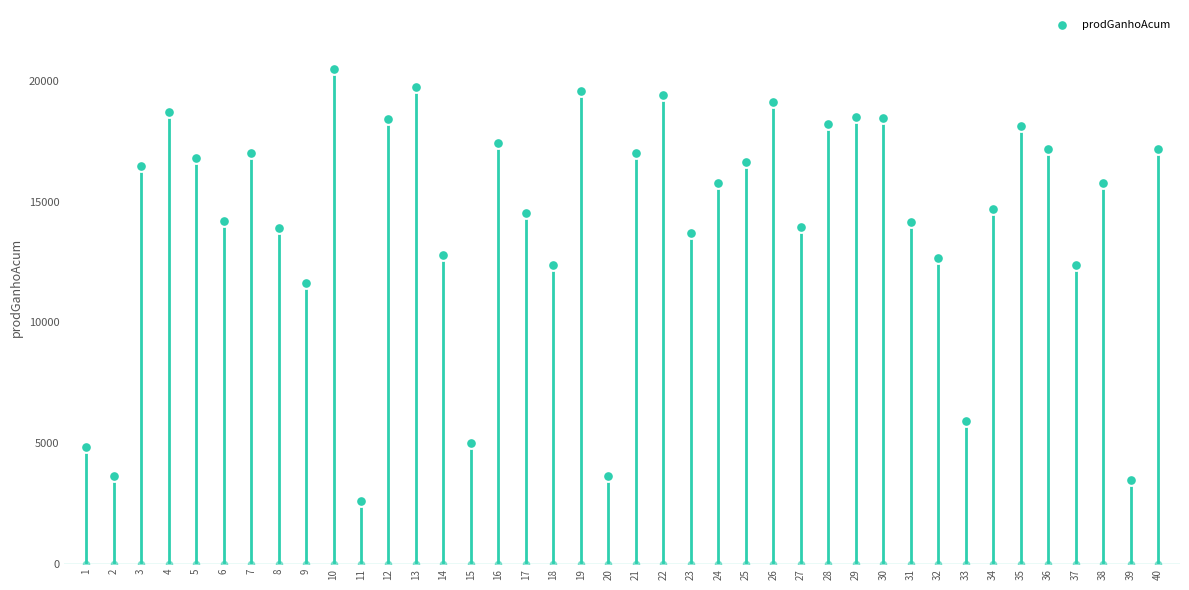

What is the change in value from 1 to 6?

+9370.0